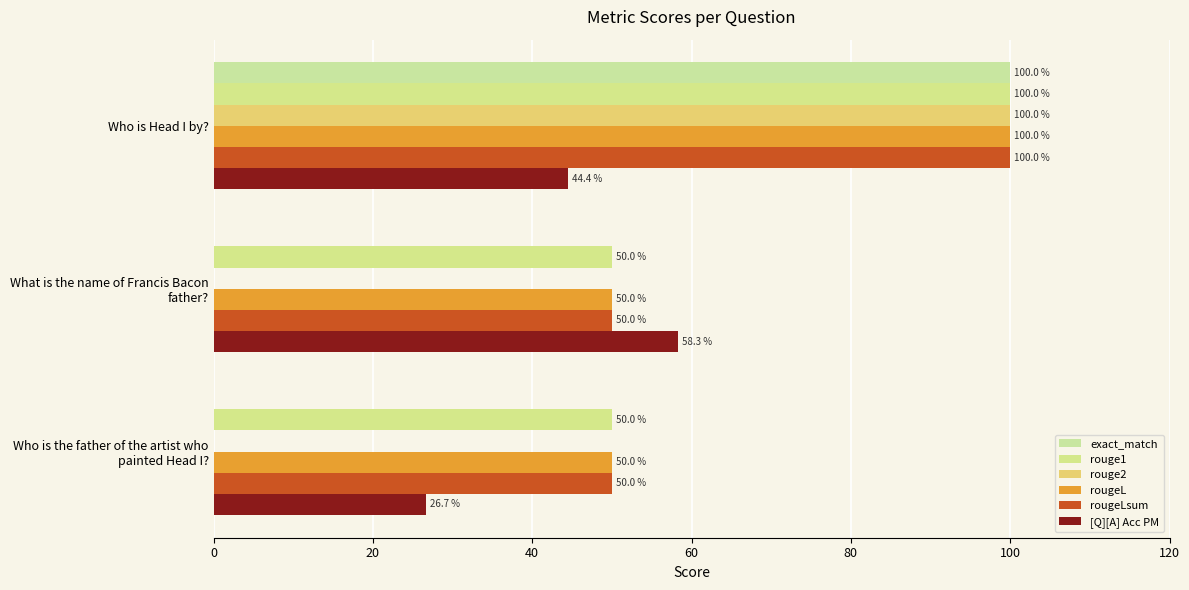

Which series has the largest range (max minus min)?

exact_match